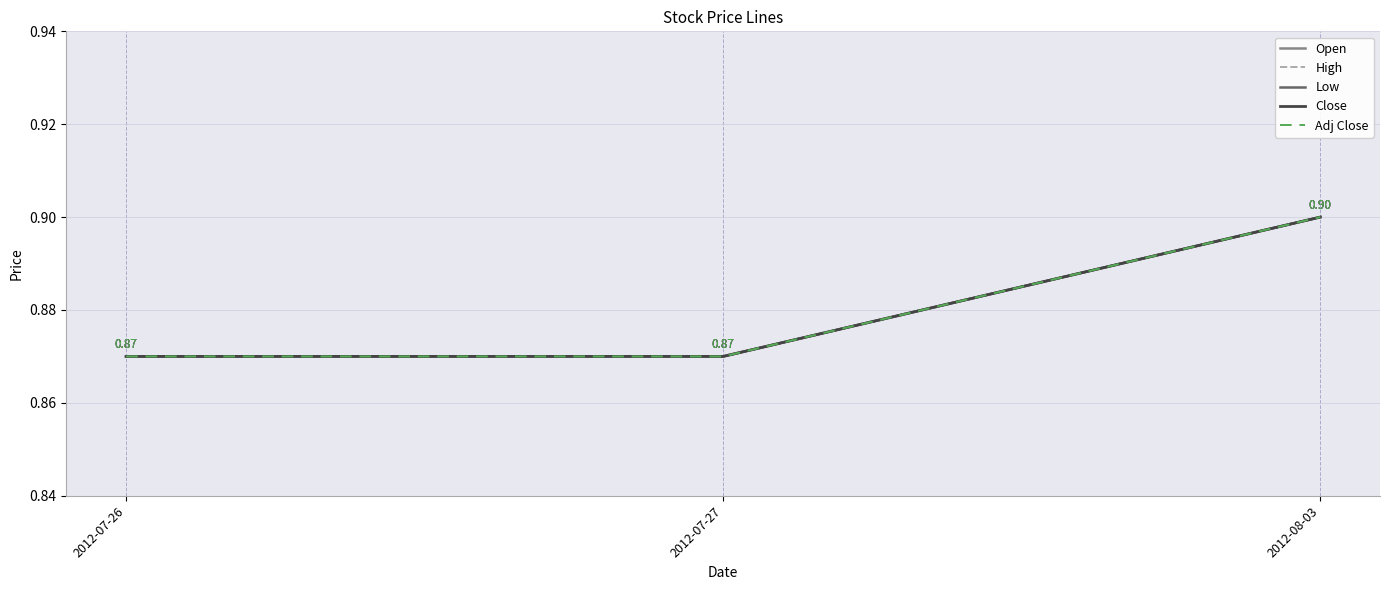

Reading left to right, what are all the values shown in this chart?

Open: 0.9	0.9	0.9
High: 0.9	0.9	0.9
Low: 0.9	0.9	0.9
Close: 0.9	0.9	0.9
Adj Close: 0.9	0.9	0.9